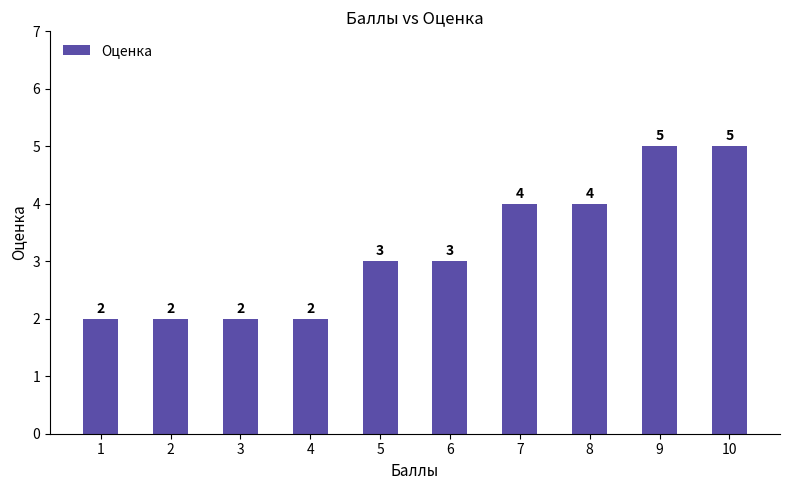

The value at 5 is 3. True or false?

True